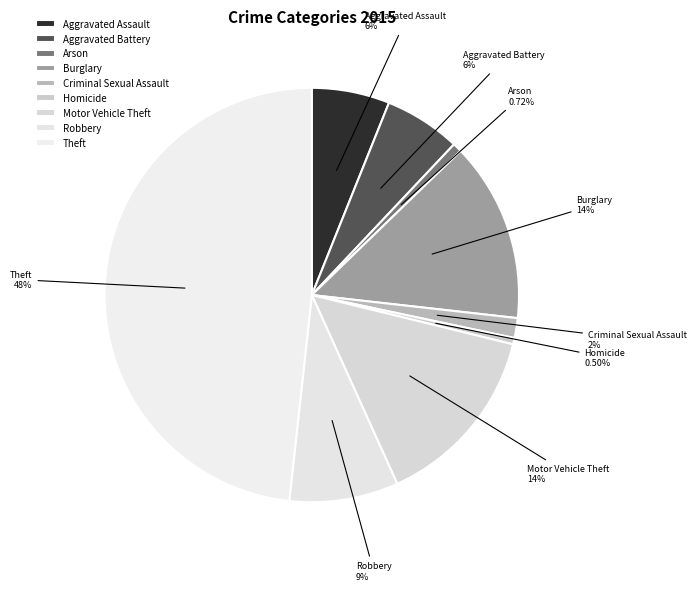

What percentage do Burglary and Robbery together represent?

22.5%